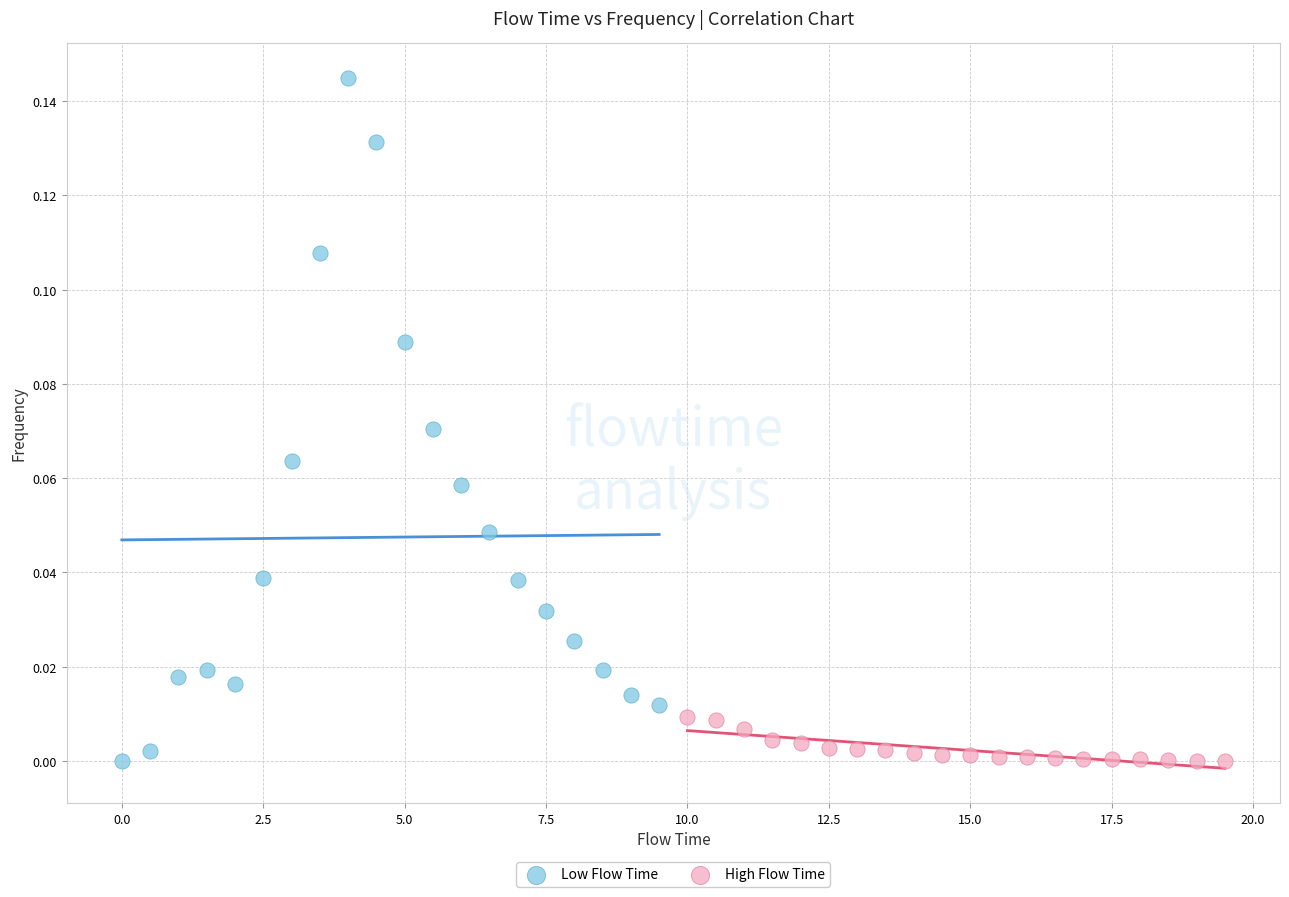

Which series reaches the maximum Y coordinate?

Low Flow Time